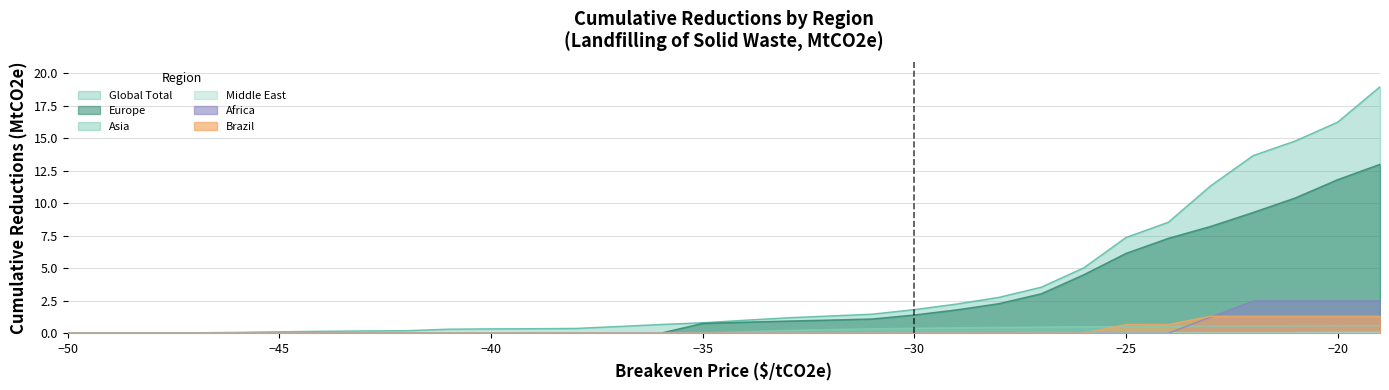

Between -30 and -19, which series saw the biggest shift?

total